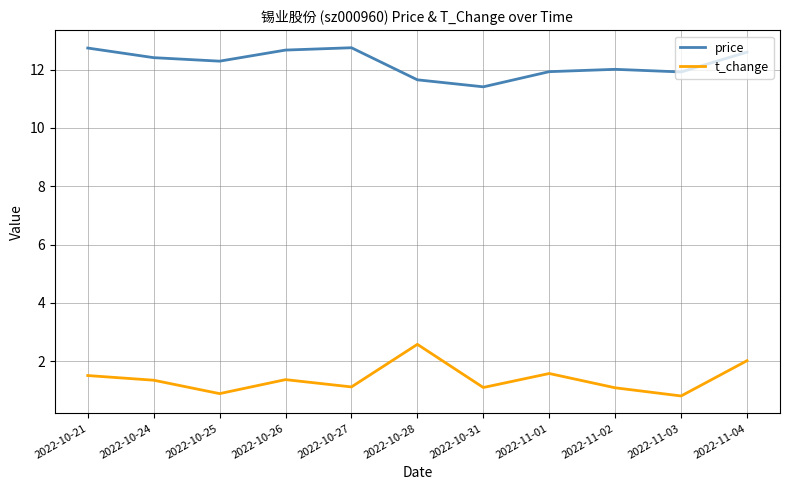

What position from the right is 2022-10-25?

9